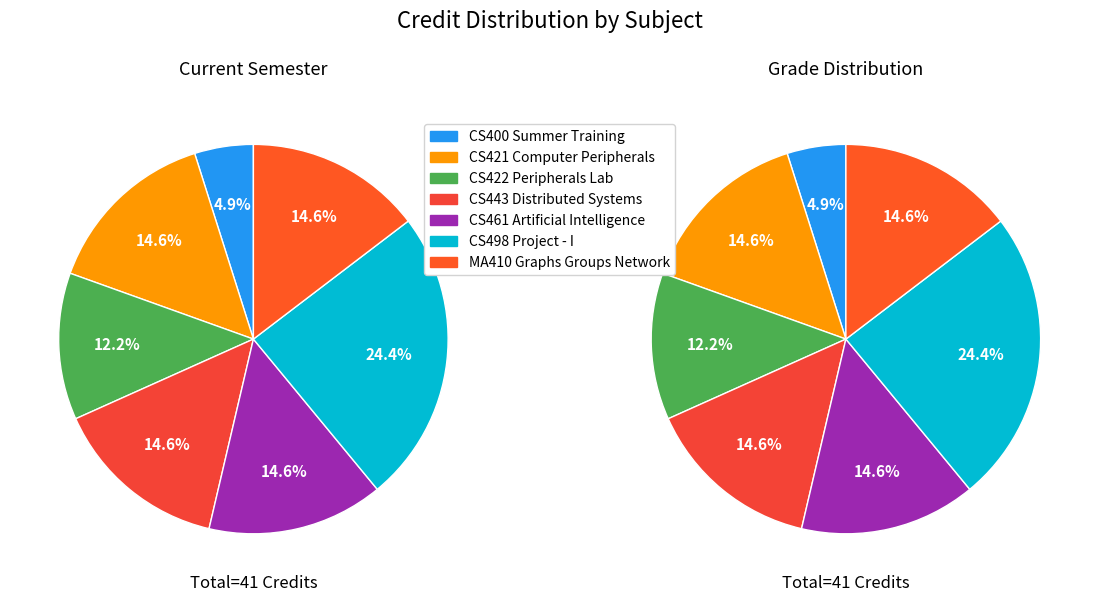

True or false: CS422 Peripherals Lab accounts for 12% of the total.

True